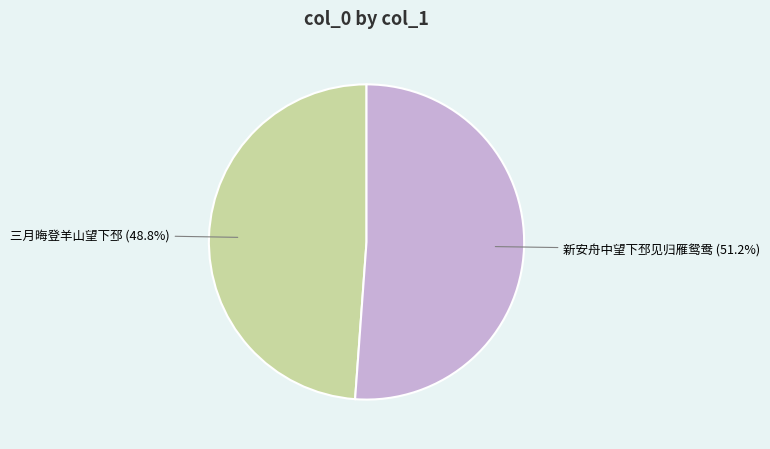

Which category accounts for the majority?

新安舟中望下邳见归雁鸳鸯